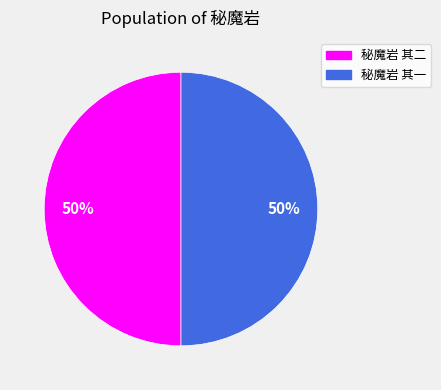

To the nearest percent, what percentage of the pie is 秘魔岩 其二?

50%